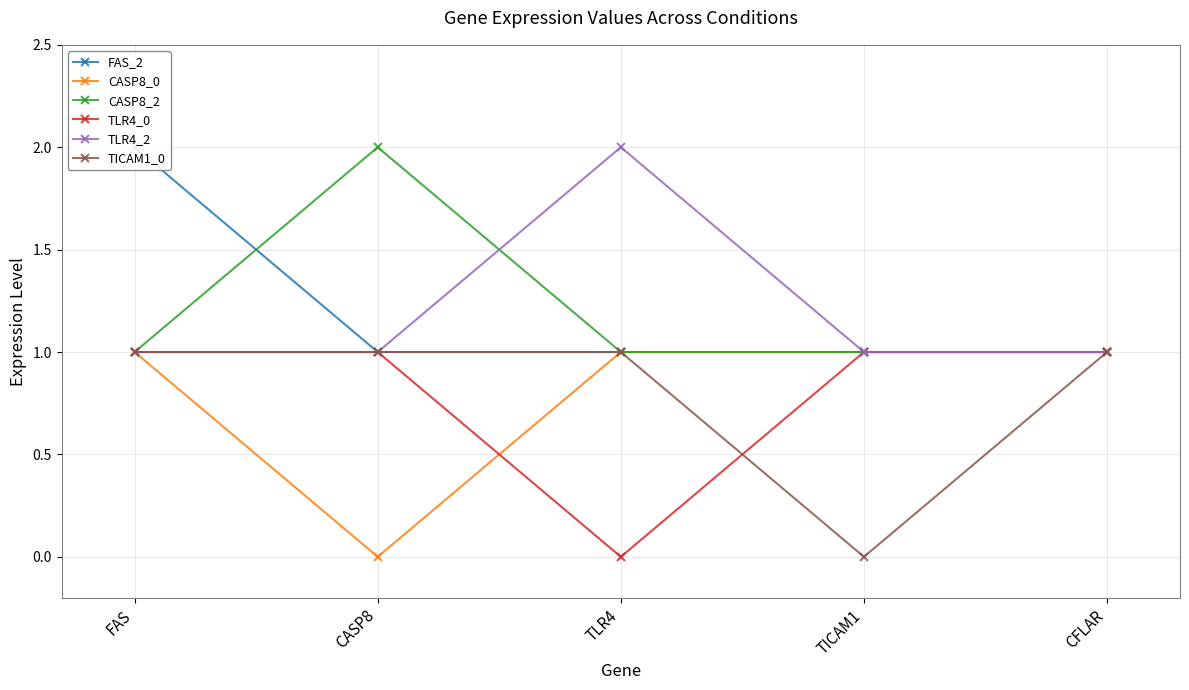

Where is TLR4_0 nearest to the value 0?

TLR4